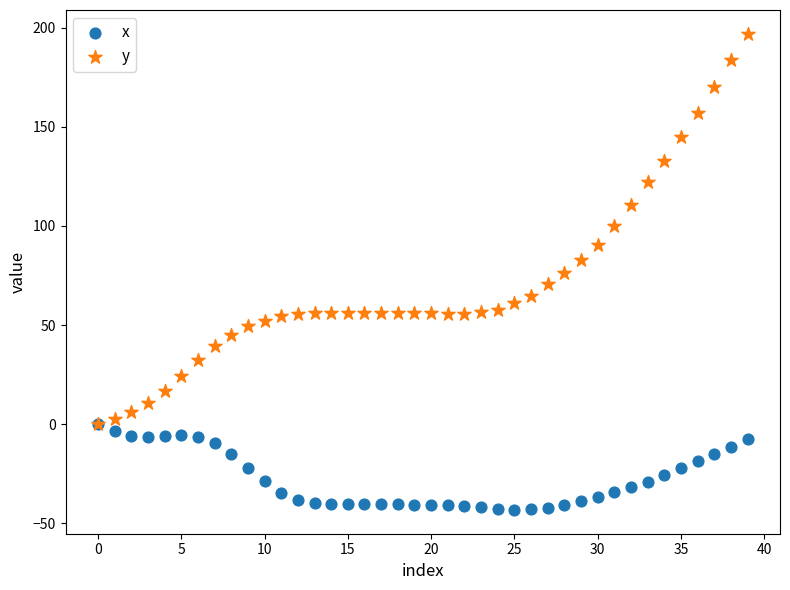

What are all the series names shown in the legend?

x, y